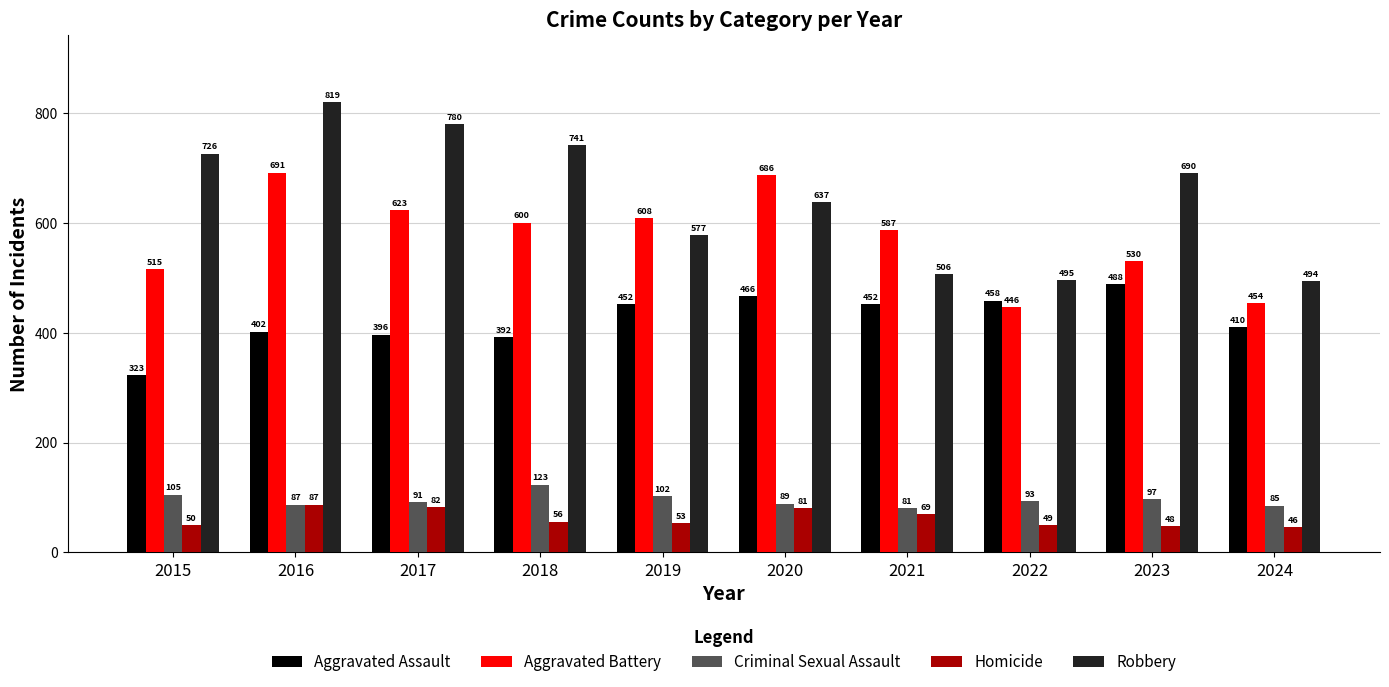

What is the value of the Homicide bar at the 10th from the left?

46